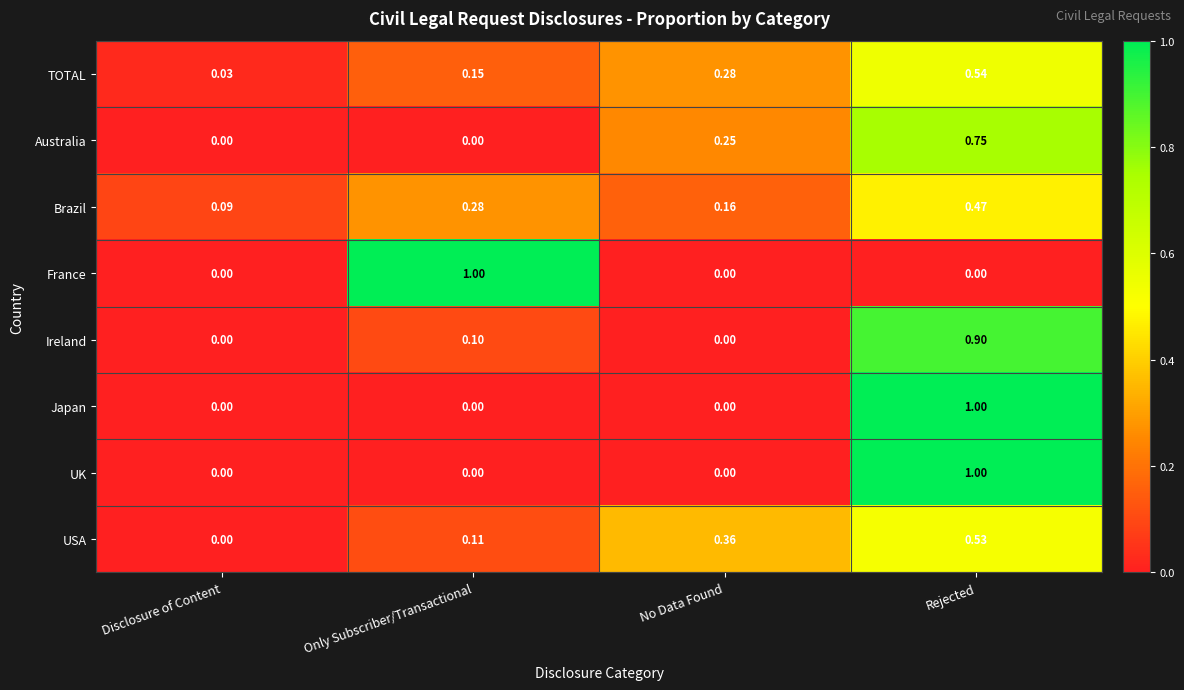

Between Only Subscriber/Transactional and No Data Found, which series saw the biggest shift?

France